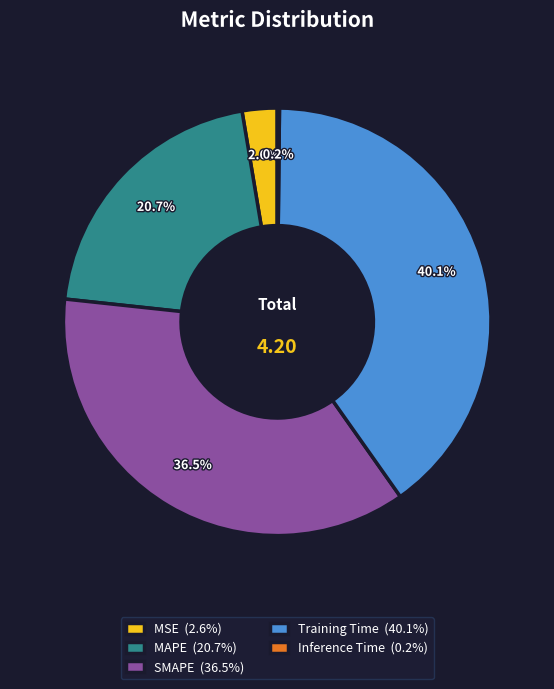

Does any single category account for the majority?

No